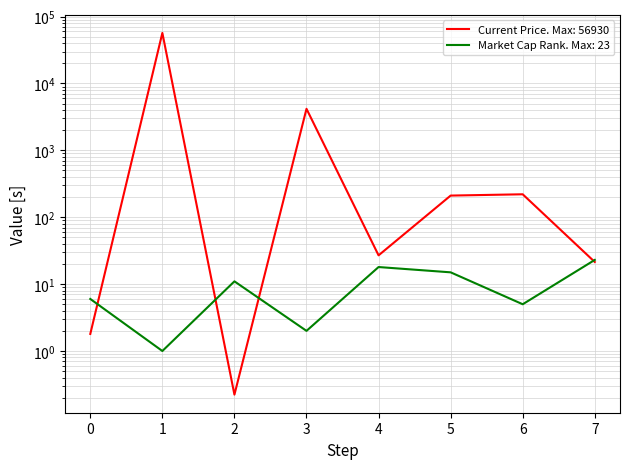

How many values in the current_price series exceed 210?

4